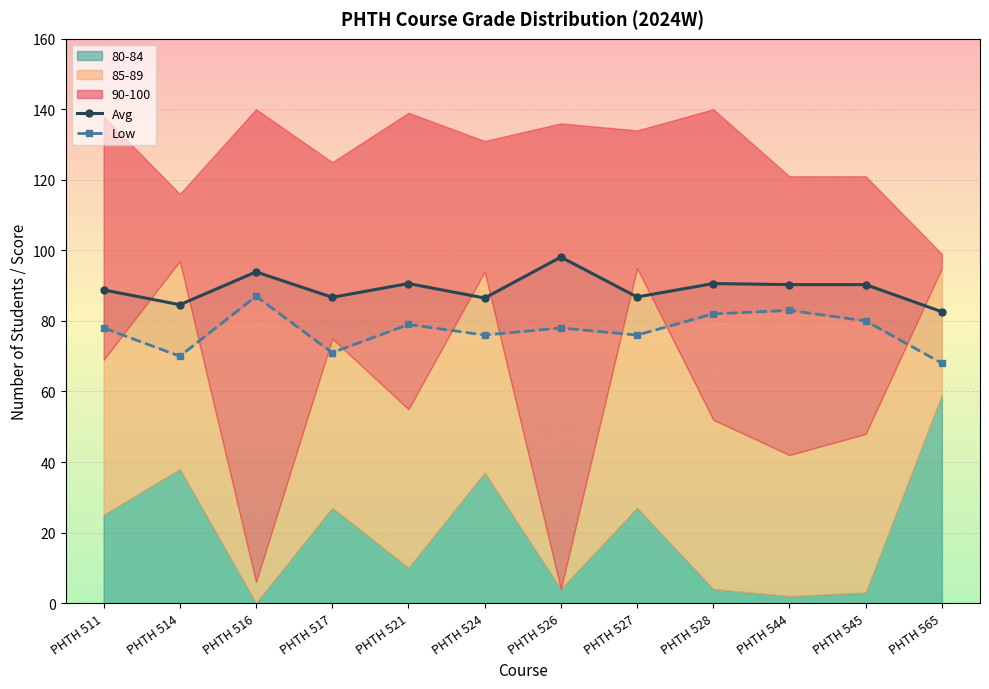

What is the smallest value displayed?

68.0